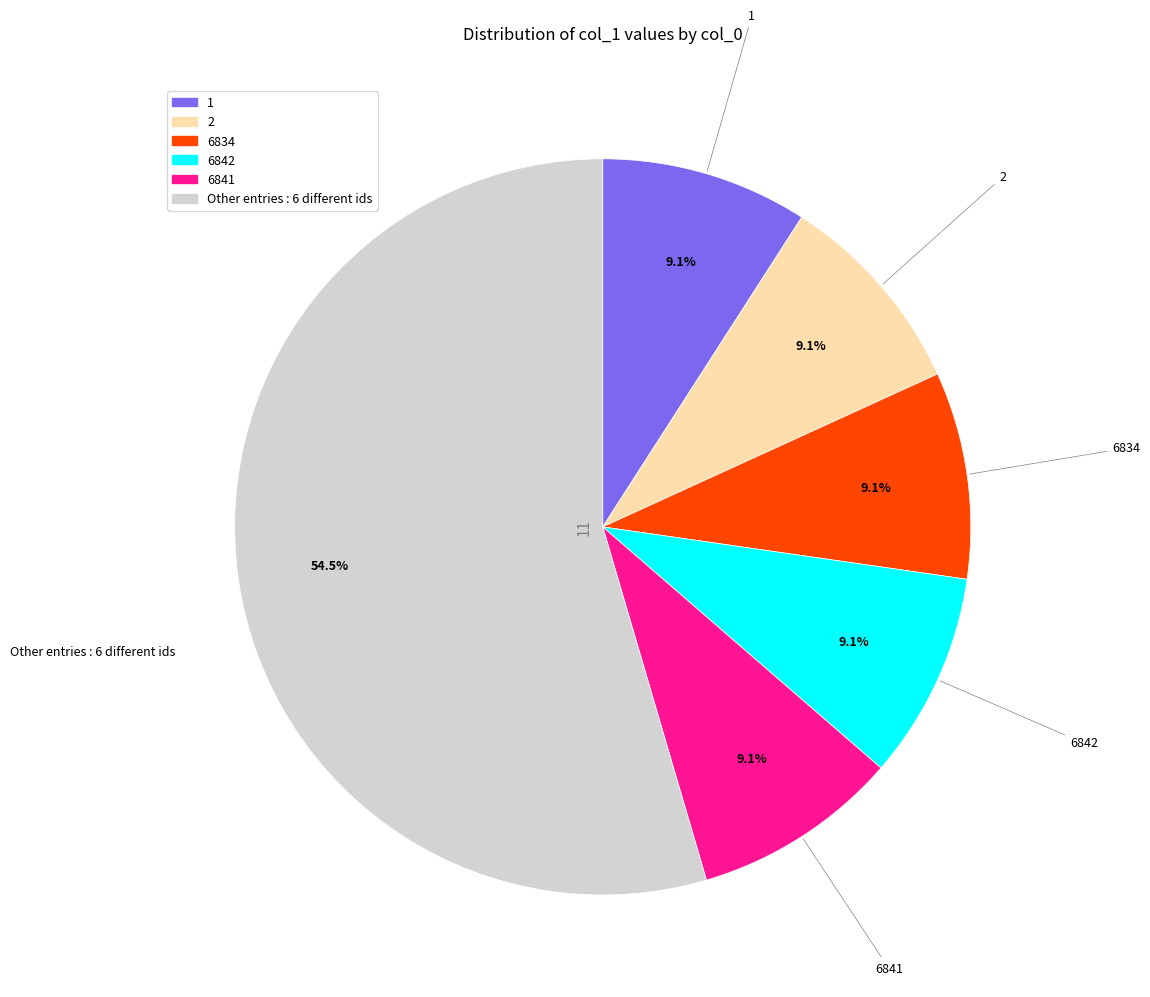

Is there a majority slice in this chart?

Yes